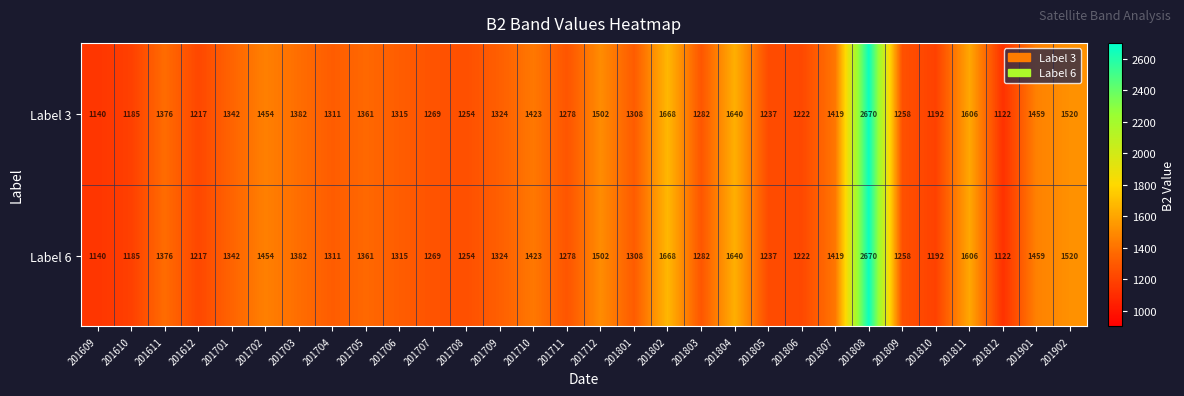

What is the greatest value displayed?

2670